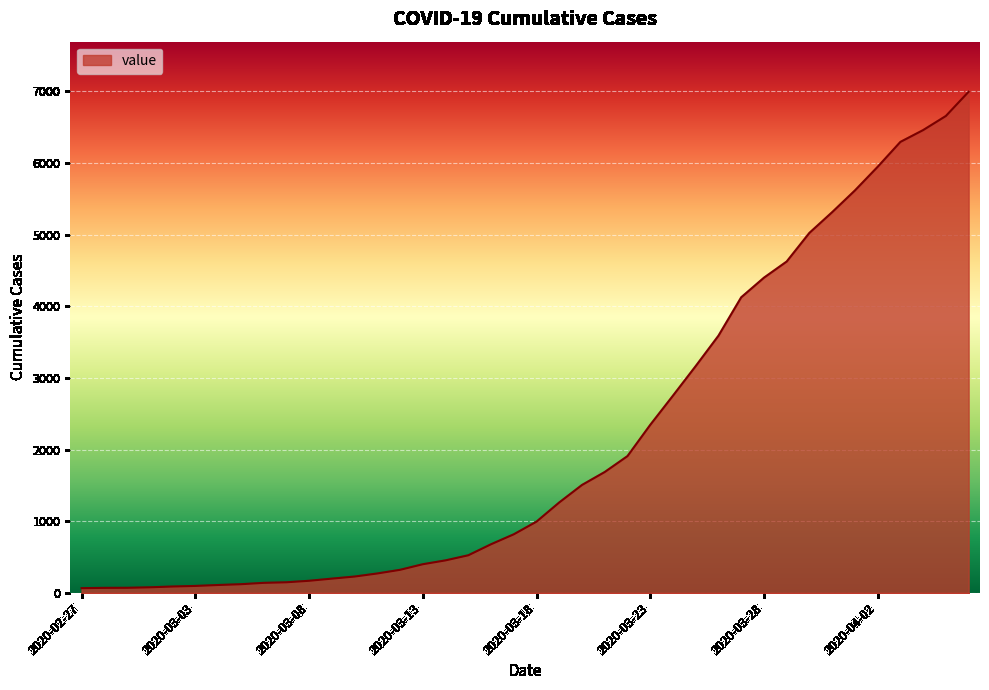

What is the maximum value shown in the chart?

6995